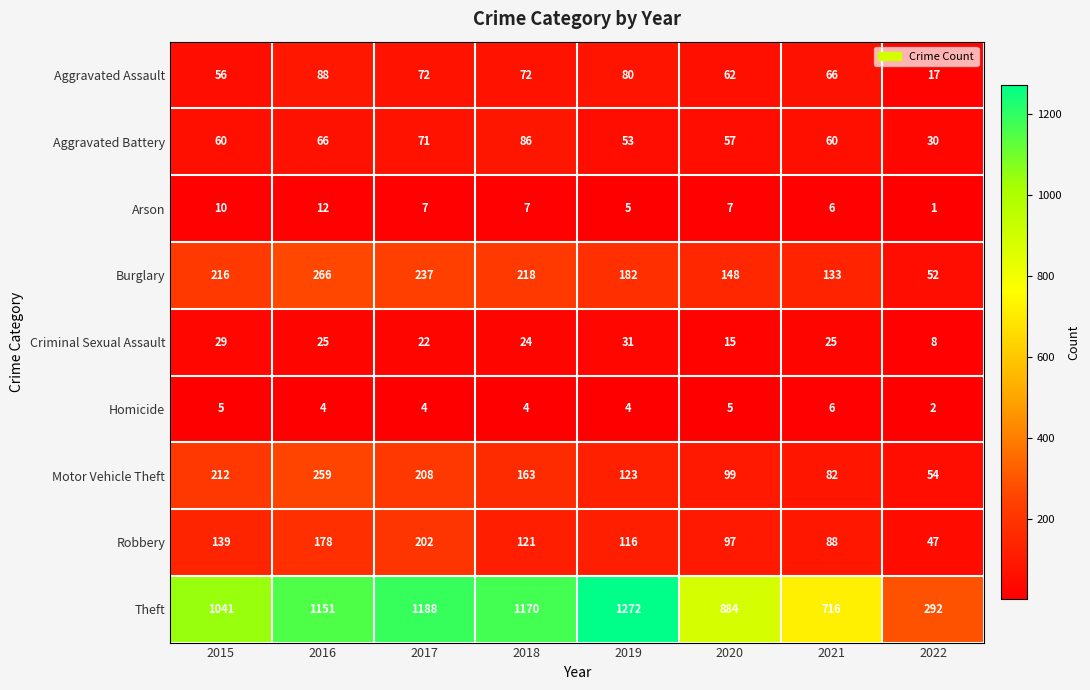

What is the difference between the maximum and minimum values in the Robbery series?

155